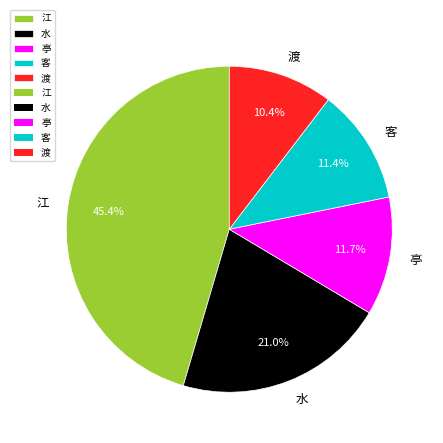

Is it true that 水 is 21% of the pie?

True